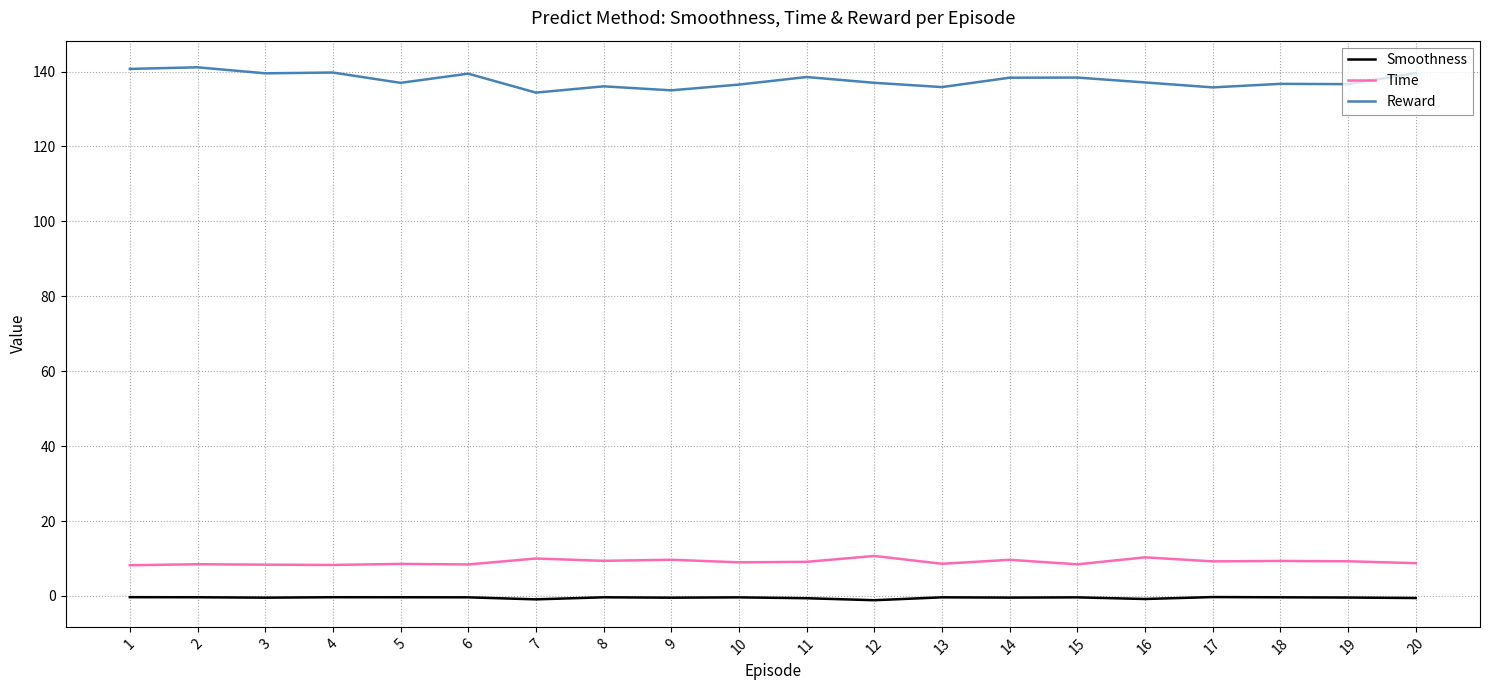

True or false: Smoothness and Reward cross at least once.

False